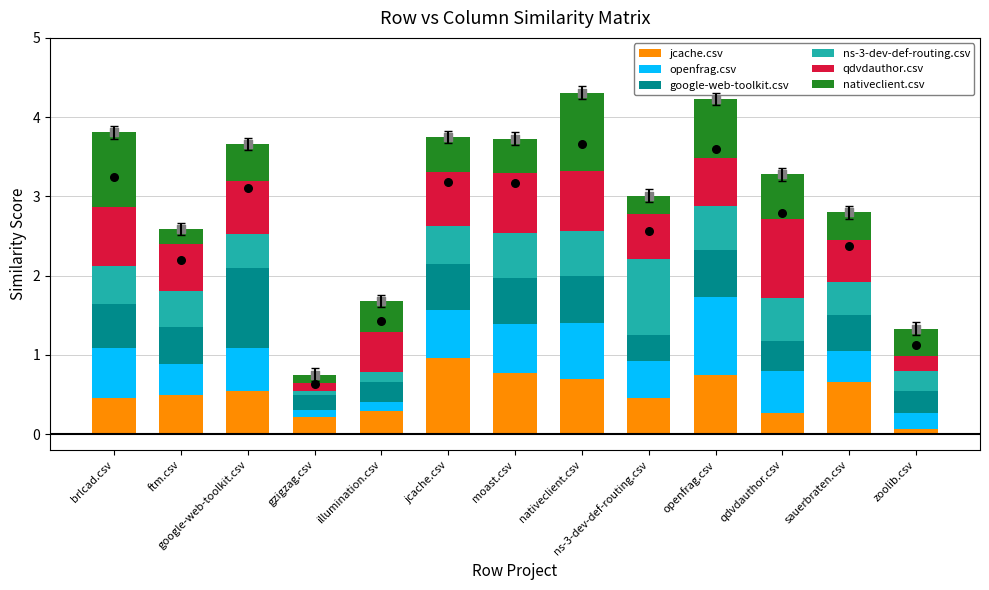

At which category is the sum across all series the highest?

nativeclient.csv